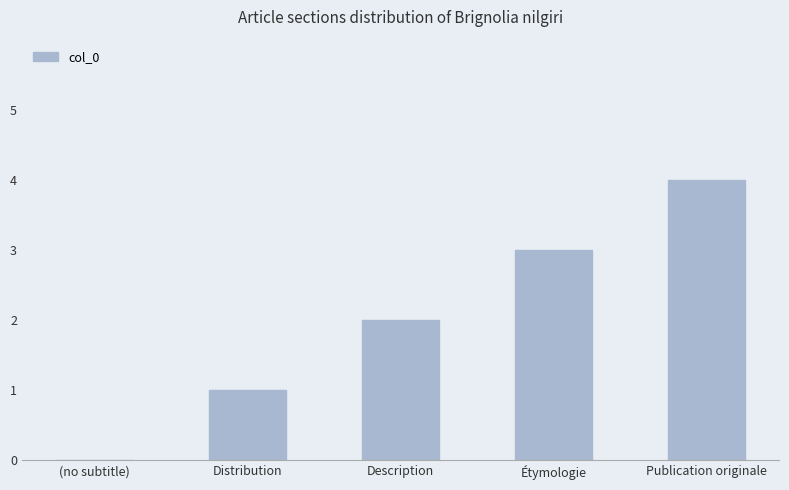

What is the approximate value at Publication originale?

4